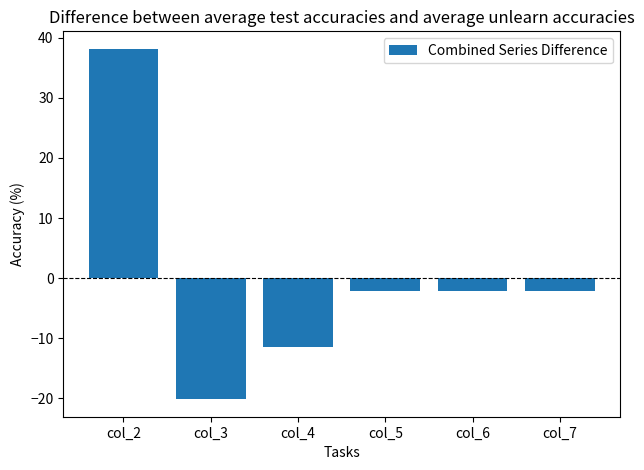

What is the greatest value displayed?

38.2